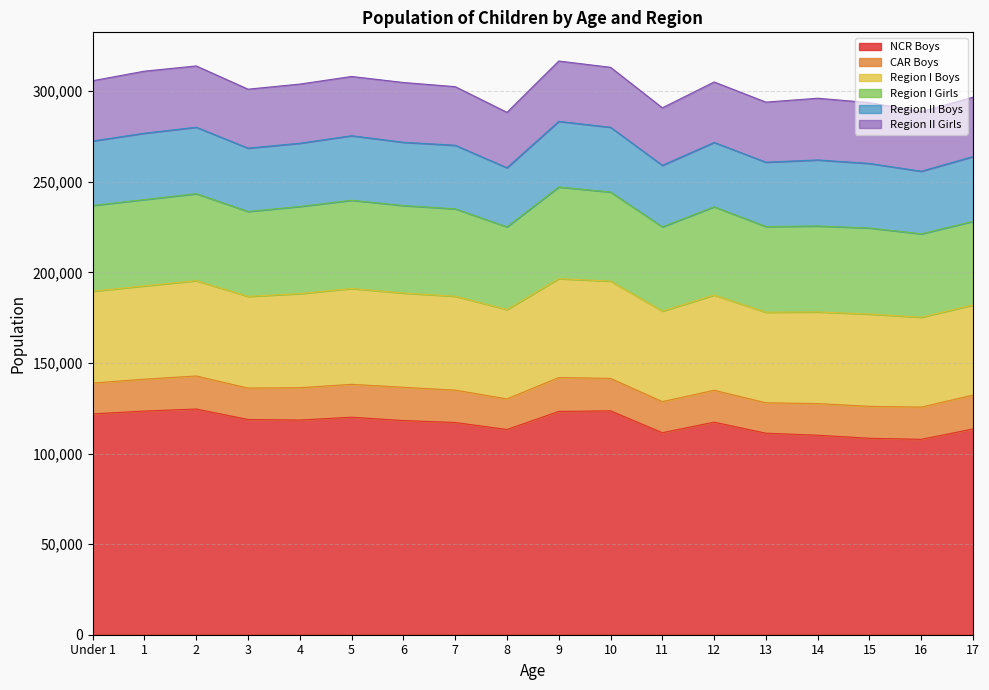

What is the difference between the second highest and second lowest values in the Region I Girls series?

3158